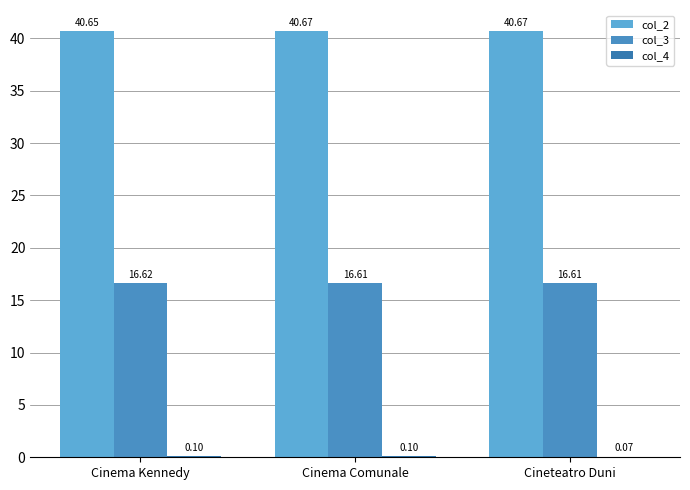

Reading left to right, list all the values displayed in this chart.

col_2: 40.7	40.7	40.7
col_3: 16.6	16.6	16.6
col_4: 0.1	0.1	0.1